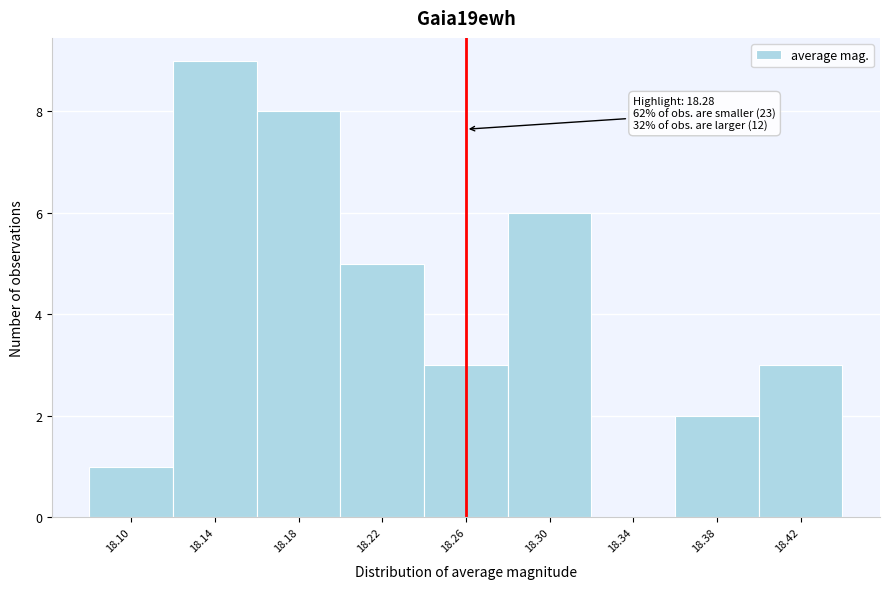

Reading left to right, list all the values displayed in this chart.

18.10=1	18.14=9	18.18=8	18.22=5	18.26=3	18.30=6	18.34=0	18.38=2	18.42=3